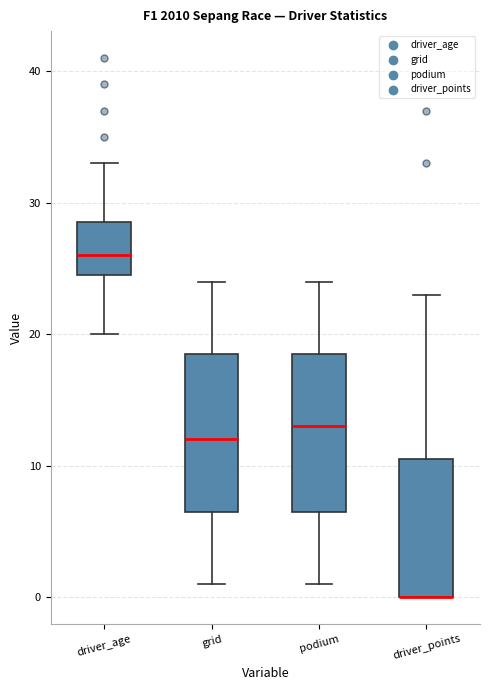

Reading left to right, transcribe this box plot: for each box, give where its median line is, the range the box spans, and where its two whiskers end, as read against the y-axis. The values are not printed on the chart, so give them approximately, as read against the axis.

driver_age: median 26, box 25 to 29, whiskers 20 to 33
grid: median 12, box 7 to 19, whiskers 1 to 24
podium: median 13, box 7 to 19, whiskers 1 to 24
driver_points: median 0 (drawn on the box's lower edge), box 0 to 11, whiskers 0 to 23